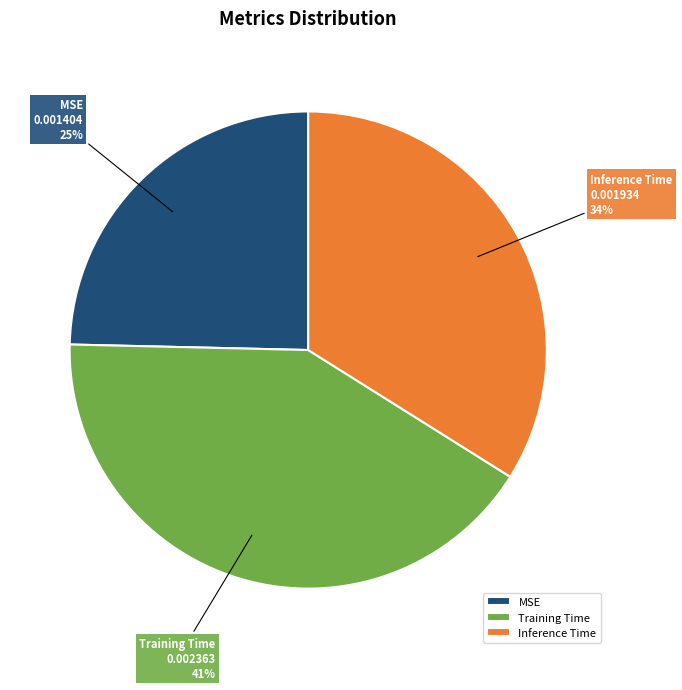

To the nearest percent, what is the combined percentage of Training Time and Inference Time?

75%